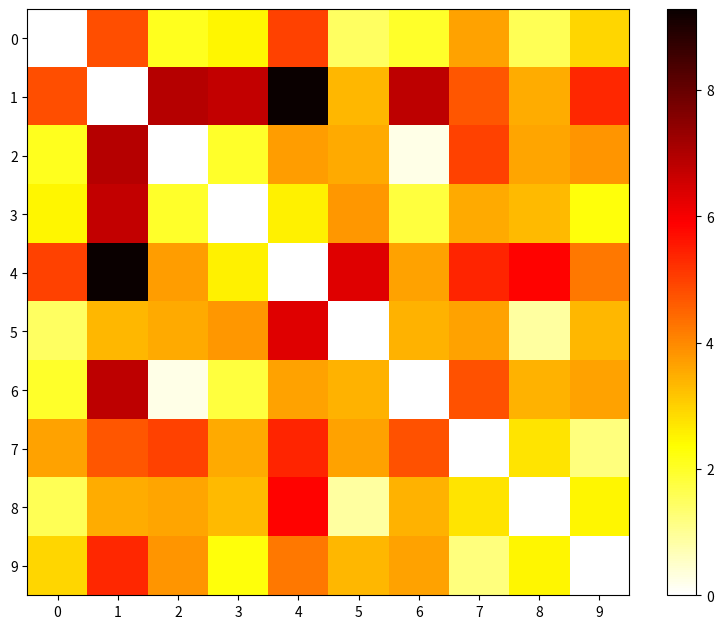

At which category is the sum across all series the highest?

1